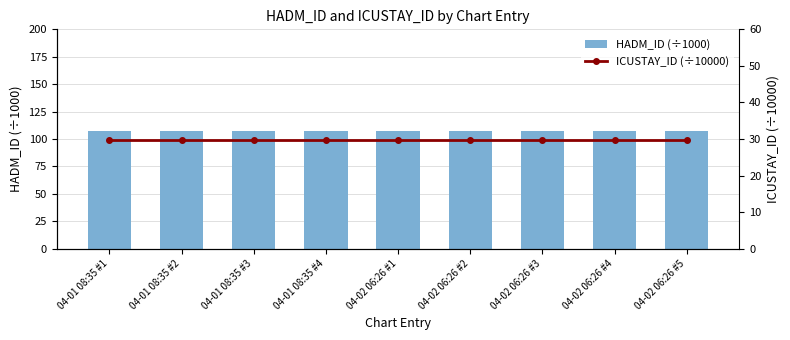

What is the total value across all series at 04-02 06:26 #5?

136.7